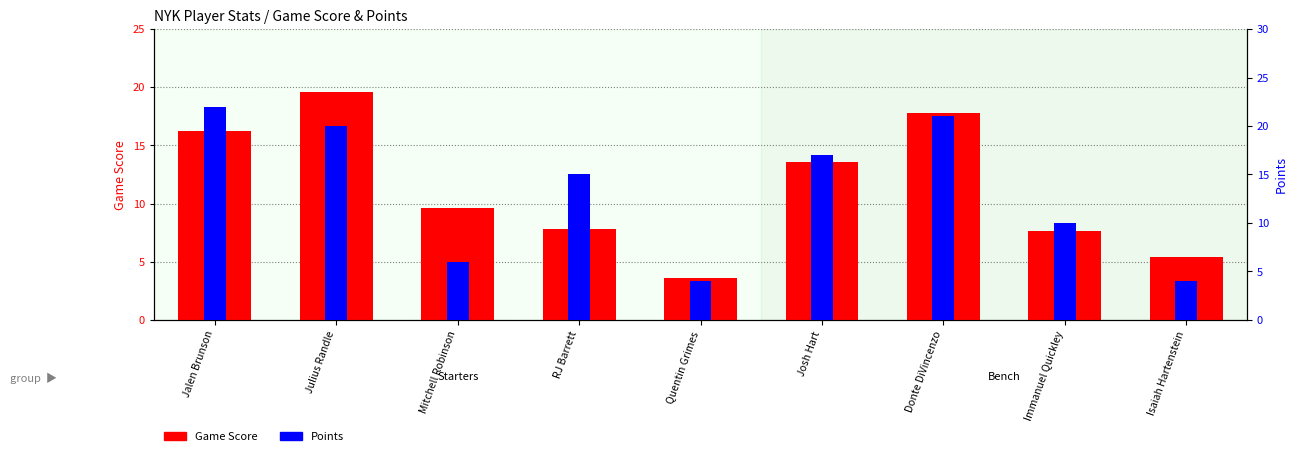

What is the label of the 6th bar from the right?

RJ Barrett